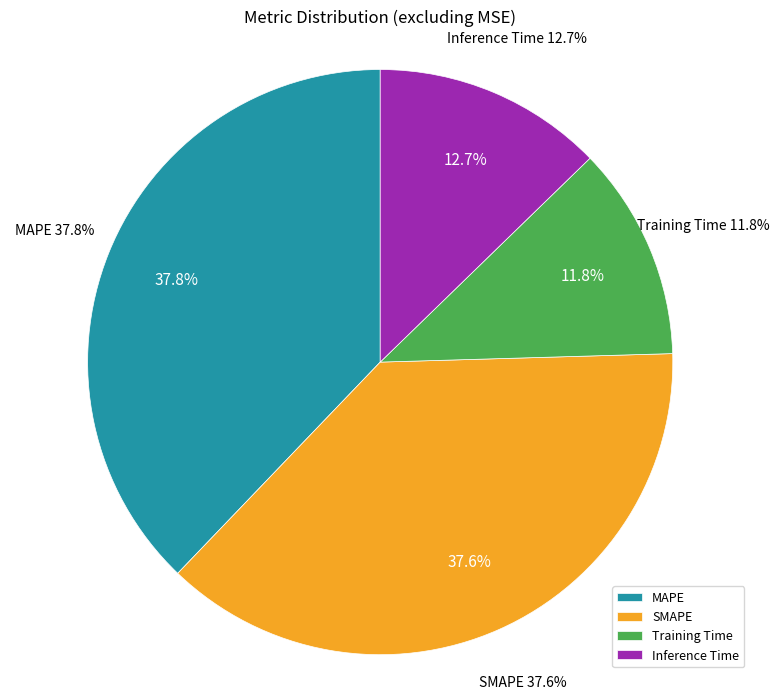

To the nearest percent, what percentage of the pie is MAPE?

38%